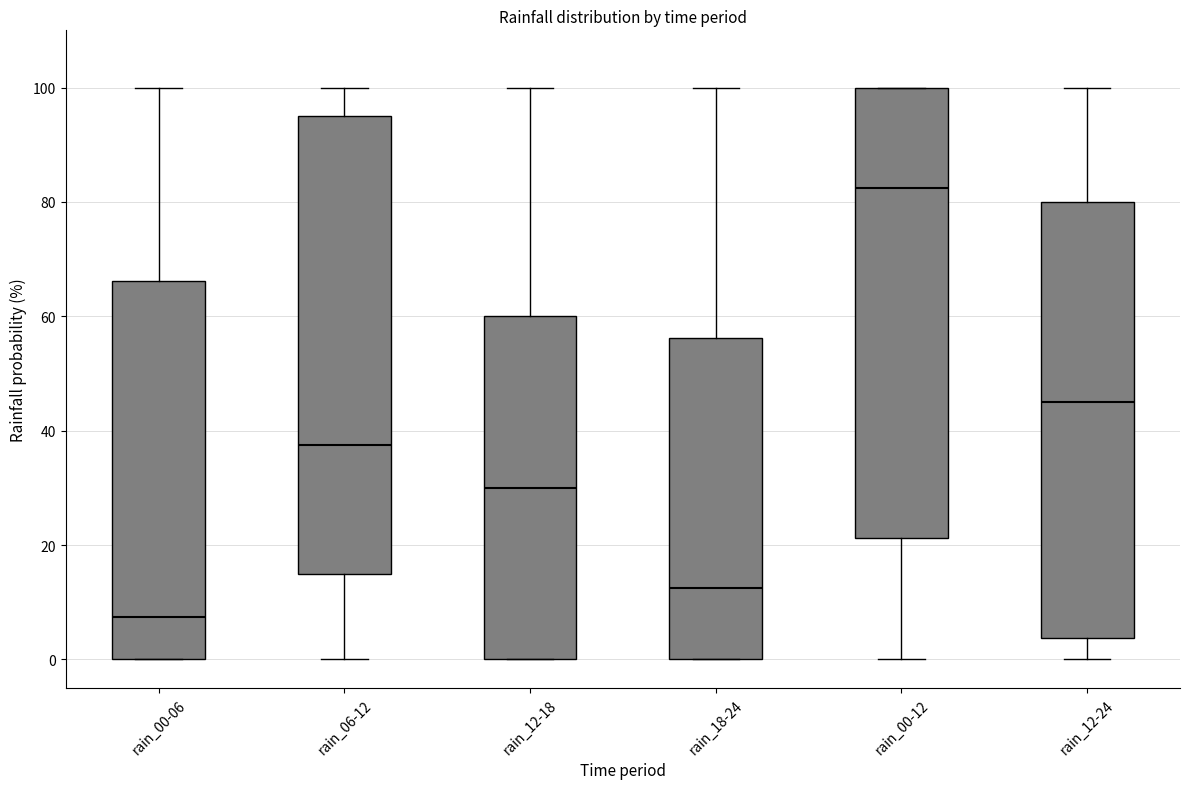

Reading left to right, read every box against the y-axis: the position of its median line, the range the box covers, and the ends of its whiskers. The values are not printed on the chart, so give them approximately, as read against the axis.

rain_00-06: median 8, box 0 to 66, whiskers 0 to 100
rain_06-12: median 38, box 16 to 96, whiskers 0 to 100
rain_12-18: median 30, box 0 to 60, whiskers 0 to 100
rain_18-24: median 12, box 0 to 56, whiskers 0 to 100
rain_00-12: median 82, box 22 to 100, whiskers 0 to 100
rain_12-24: median 46, box 4 to 80, whiskers 0 to 100